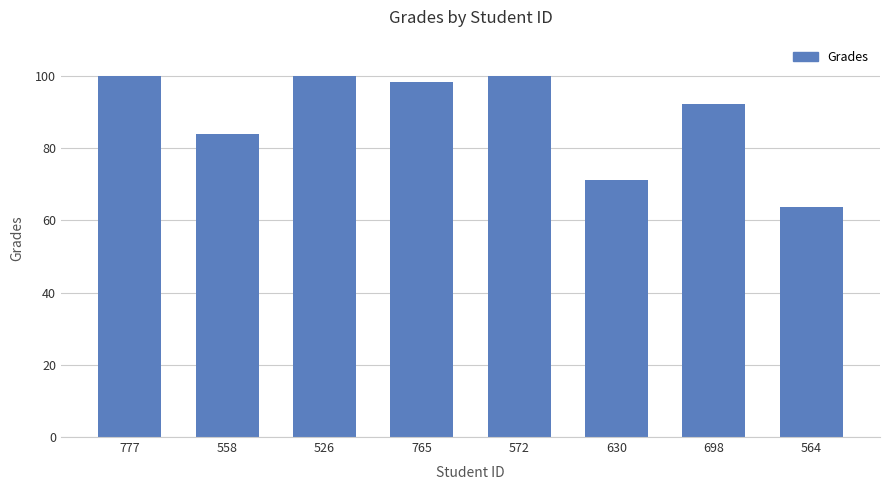

Where does the data first go above 98?

777